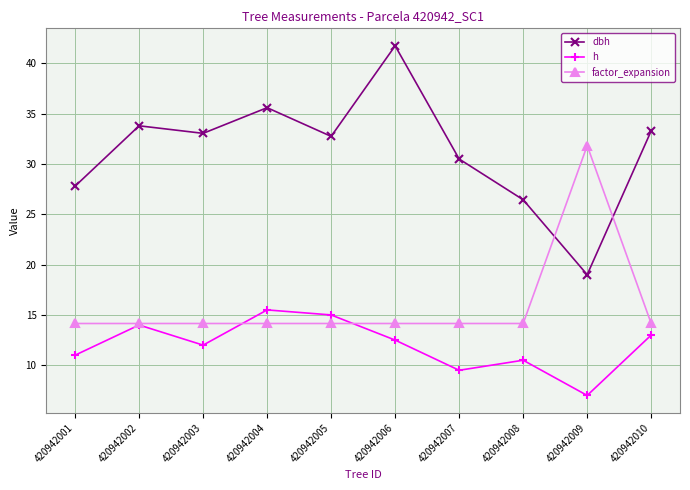

What is the approximate value of dbh at 420942002?

33.8